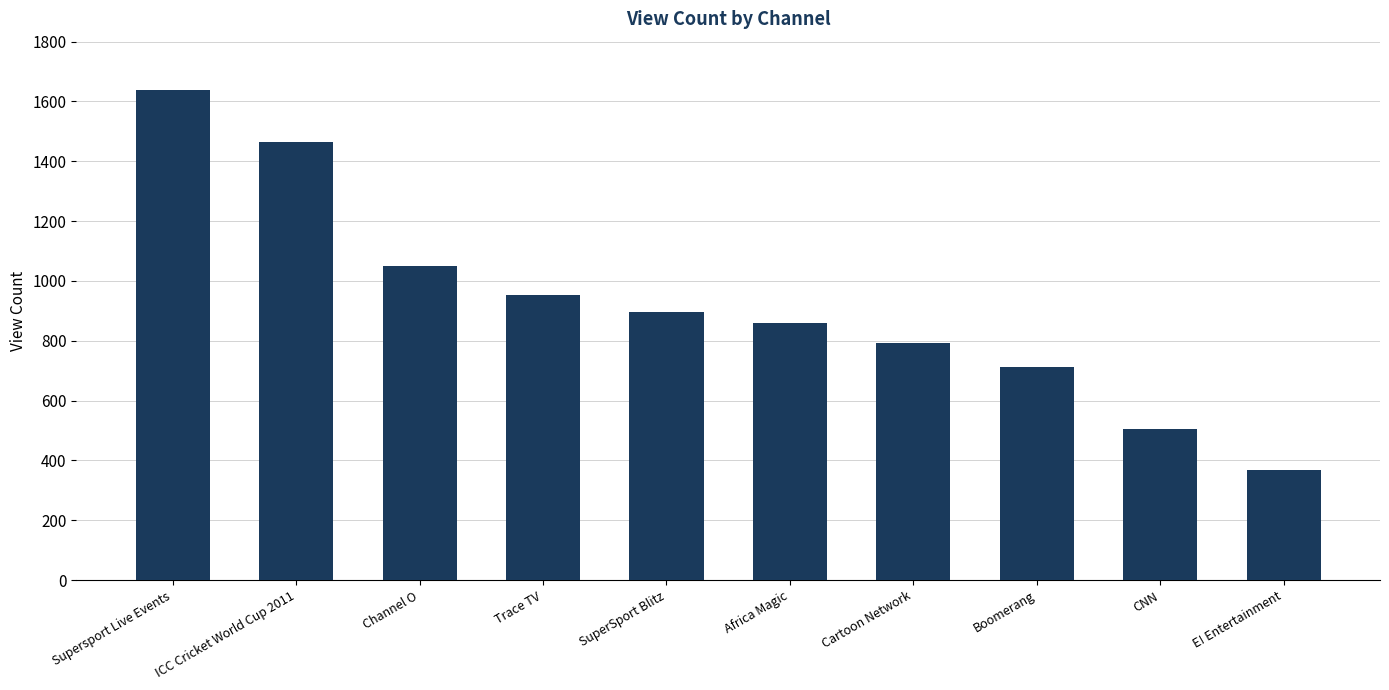

Between Trace TV and Boomerang, which is larger?

Trace TV